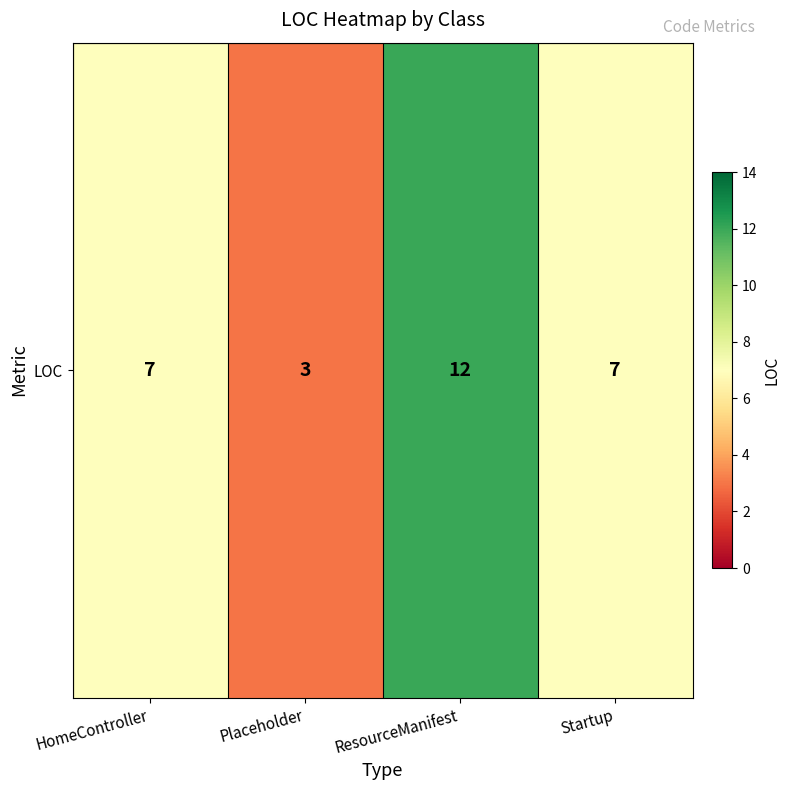

Where is the data nearest to the value 7?

HomeController